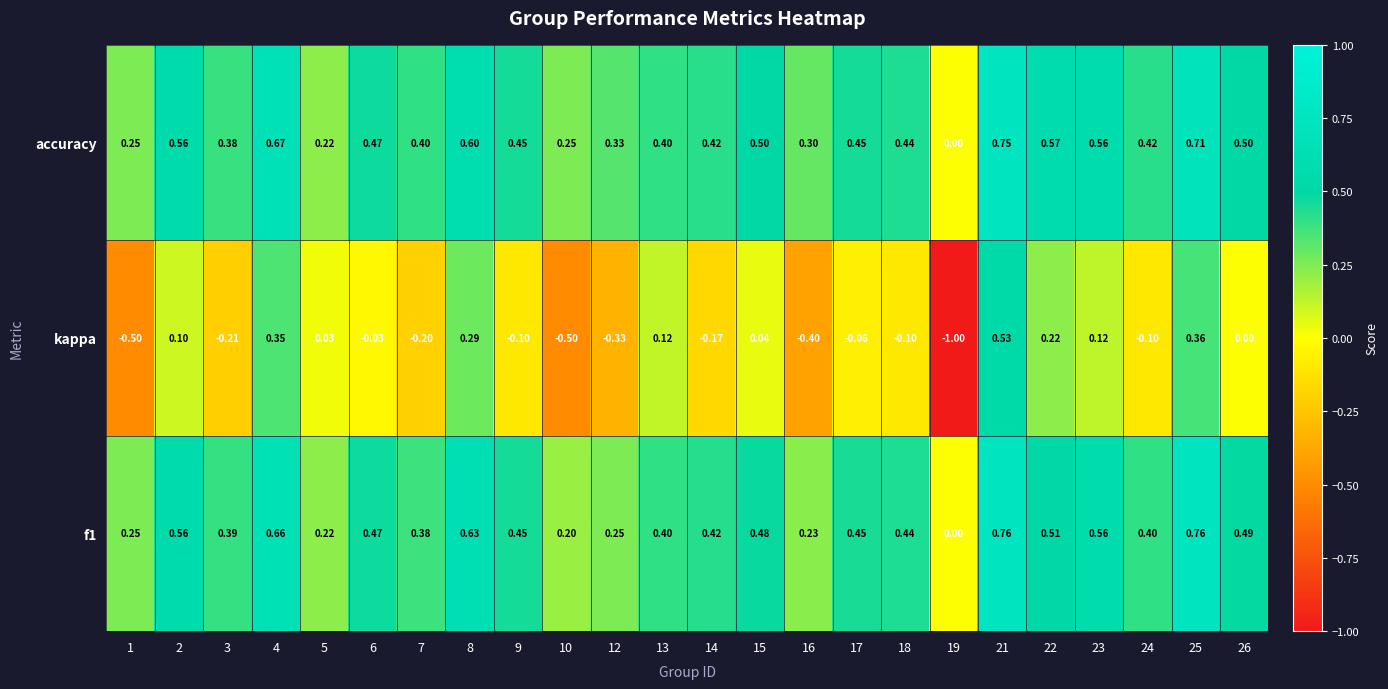

At 3, list the series in order from smallest to largest.

kappa, accuracy, f1